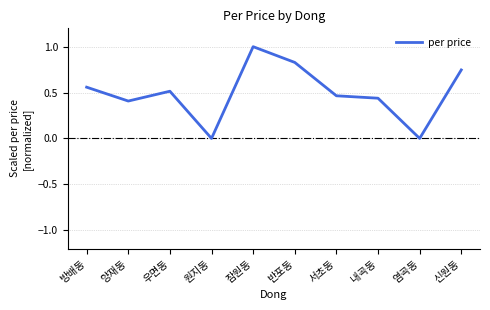

Which has a higher value, 우면동 or 방배동?

방배동